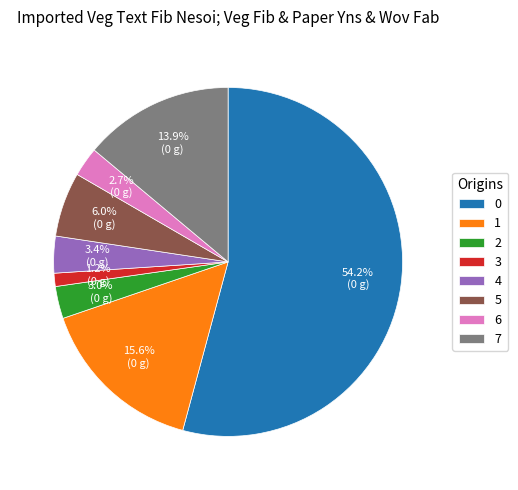

To the nearest percent, what is the difference between the largest and smallest slice percentages?

53%